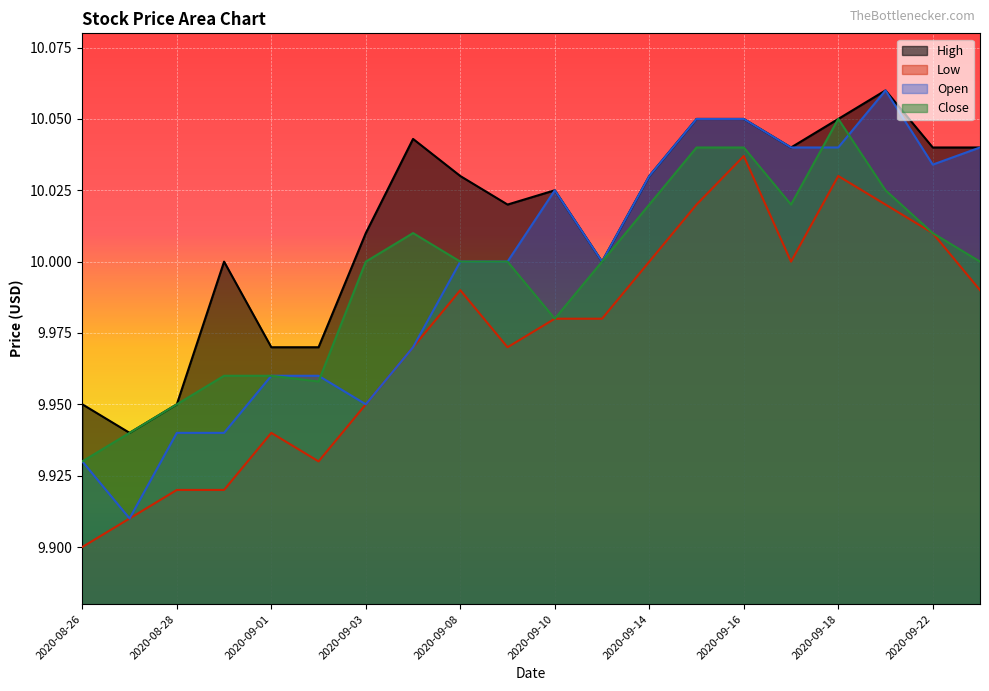

How many interior local peaks does the Close series have?

2